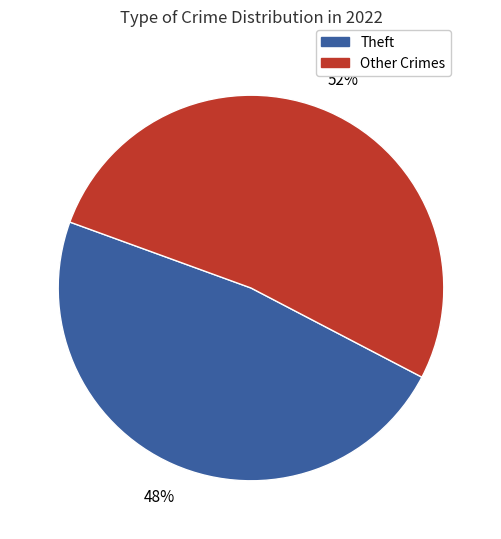

Count the number of slices in the pie.

2